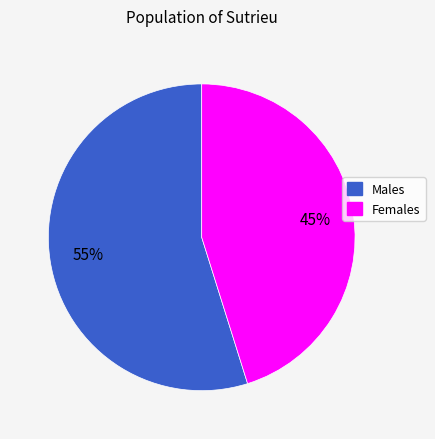

To the nearest percent, what is the combined percentage of Males and Females?

100%